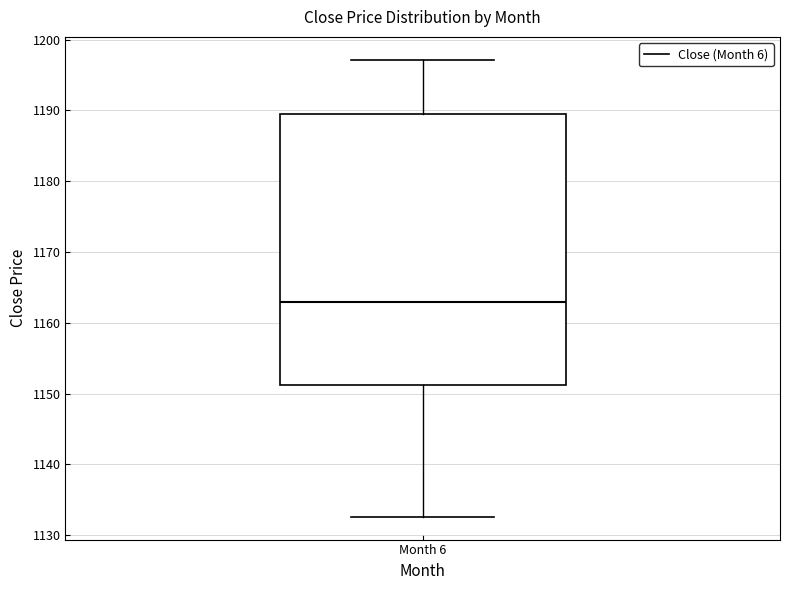

Read this box plot against the y-axis: the position of the median line, the range covered by the box, and the ends of both whiskers. The values are not printed on the chart, so give them approximately, as read against the axis.

median 1163, box 1151 to 1189, whiskers 1133 to 1197